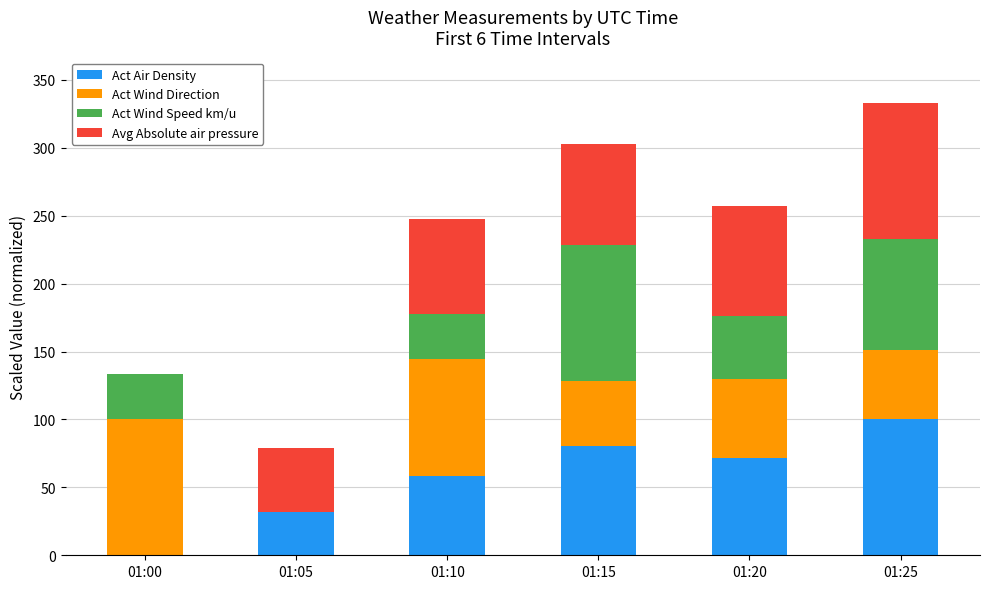

Are the bars horizontal?

No